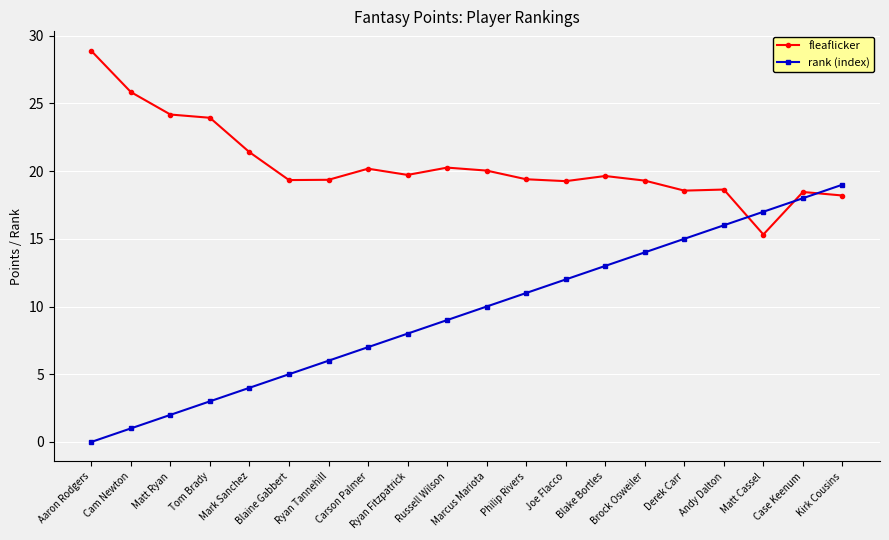

At Blake Bortles, list the series in order from smallest to largest.

rank (index), fleaflicker